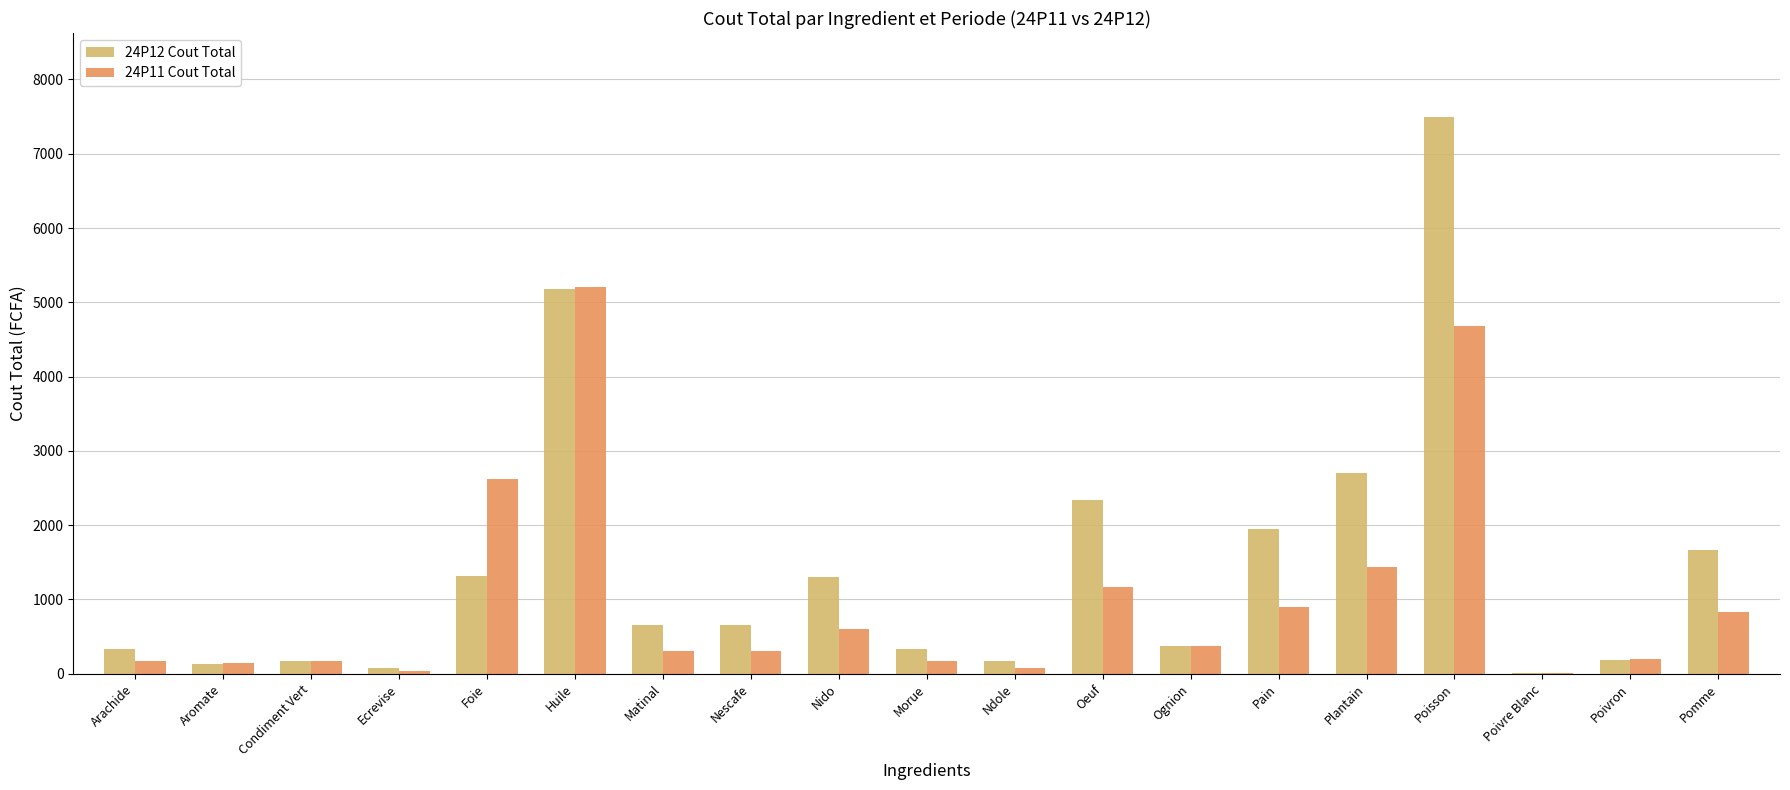

Which series has the widest spread of values?

24P12 Cout Total